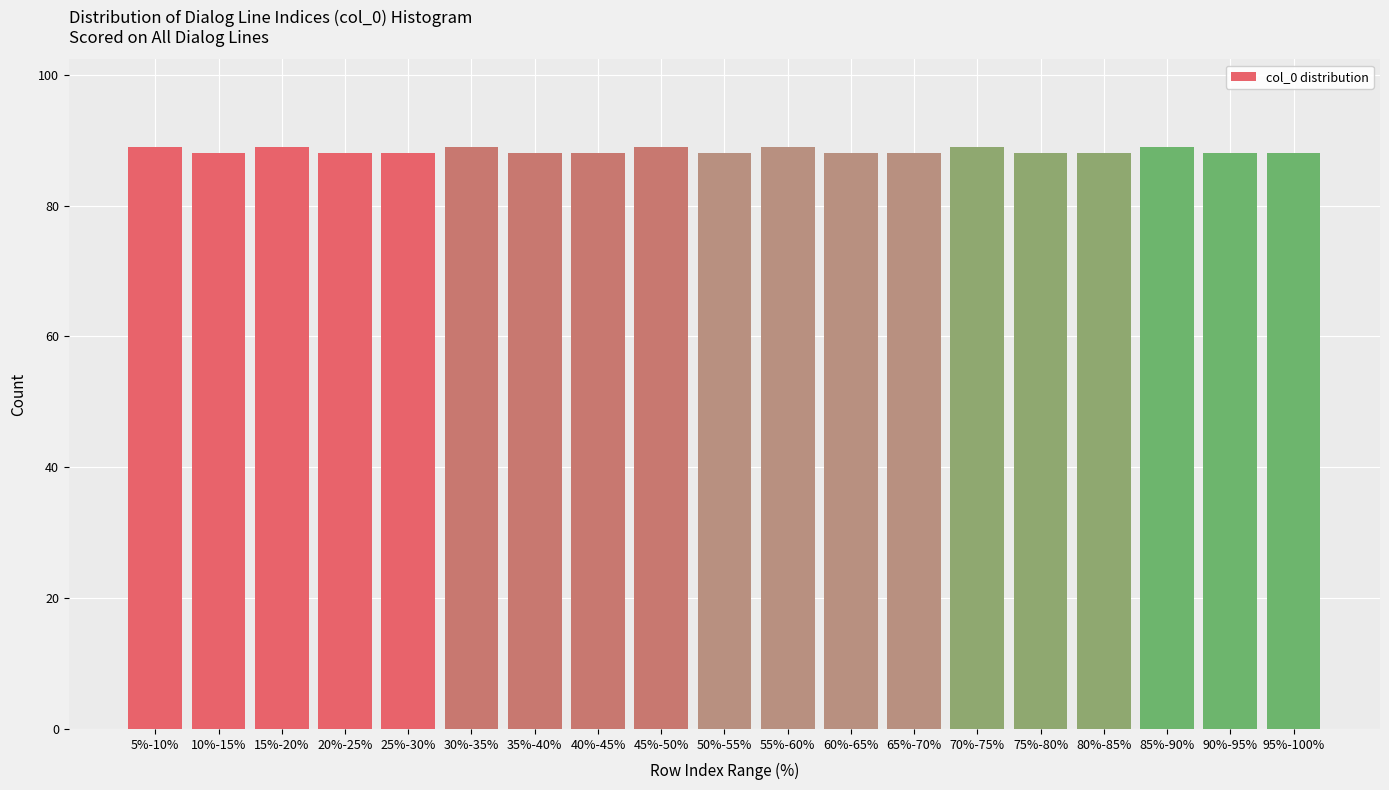

Reading right to left, transcribe all the data shown in this chart.

88	88	89	88	88	89	88	88	89	88	89	88	88	89	88	88	89	88	89